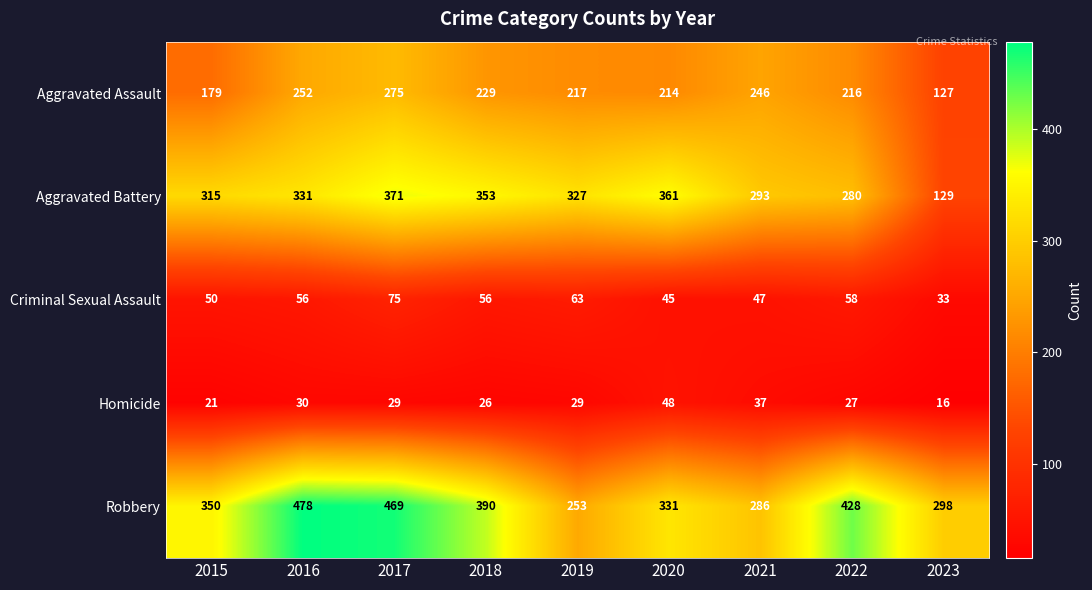

What is the maximum value for Homicide?

48